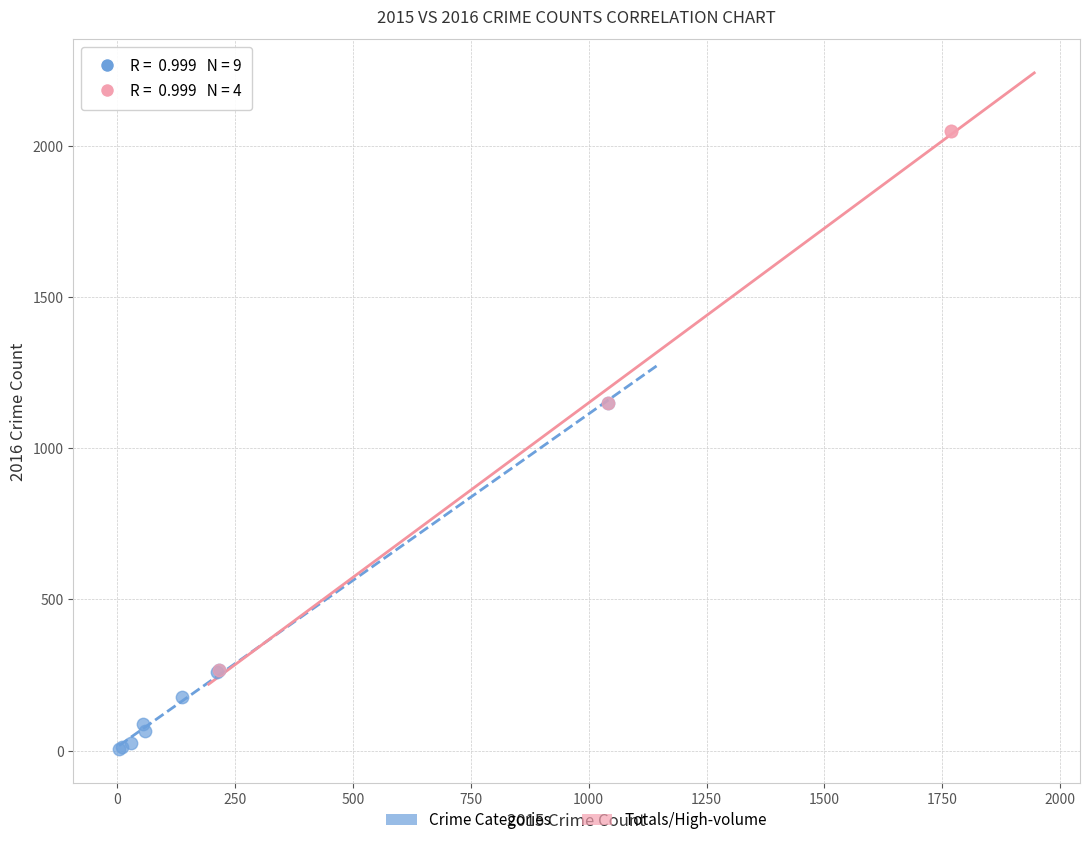

What are all the series names shown in the legend?

Crime Categories, Totals/High-volume